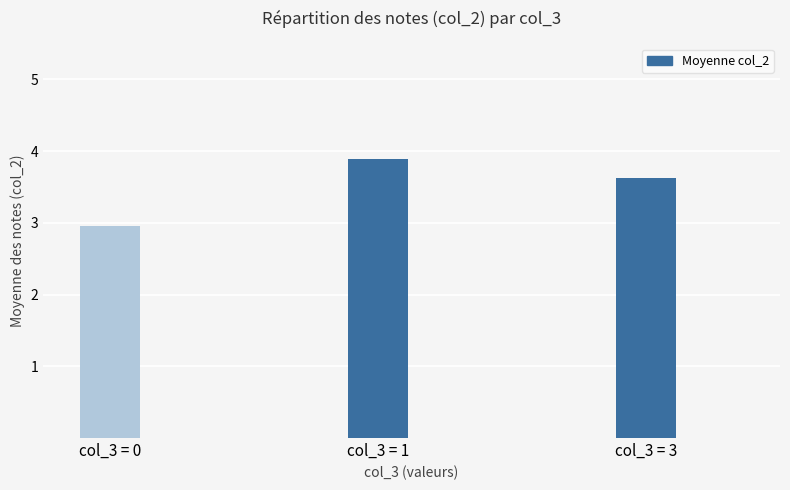

What is the greatest value displayed?

3.9